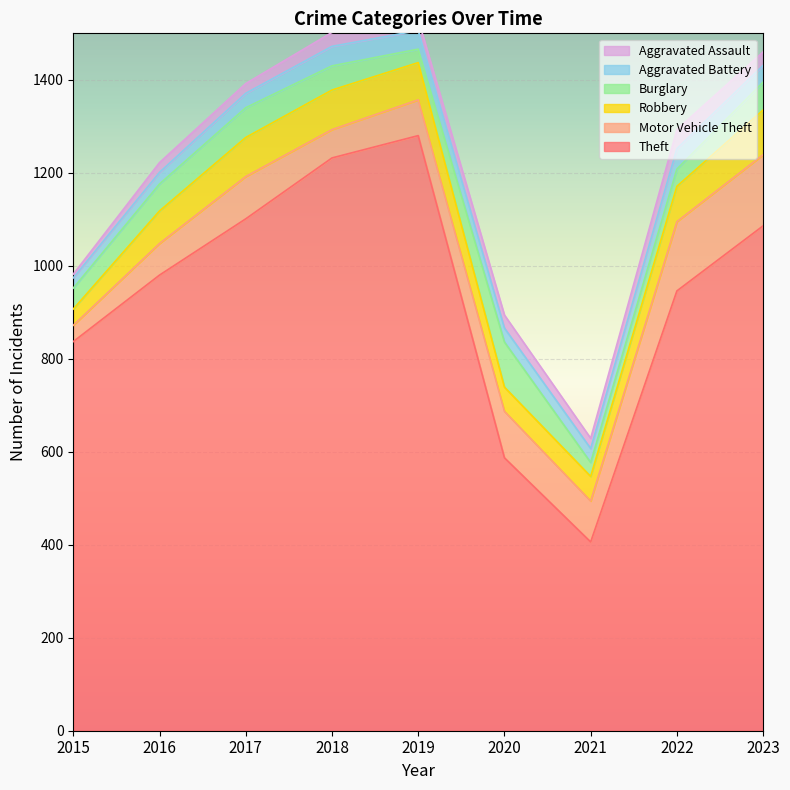

How many values in the Robbery series exceed 76?

4